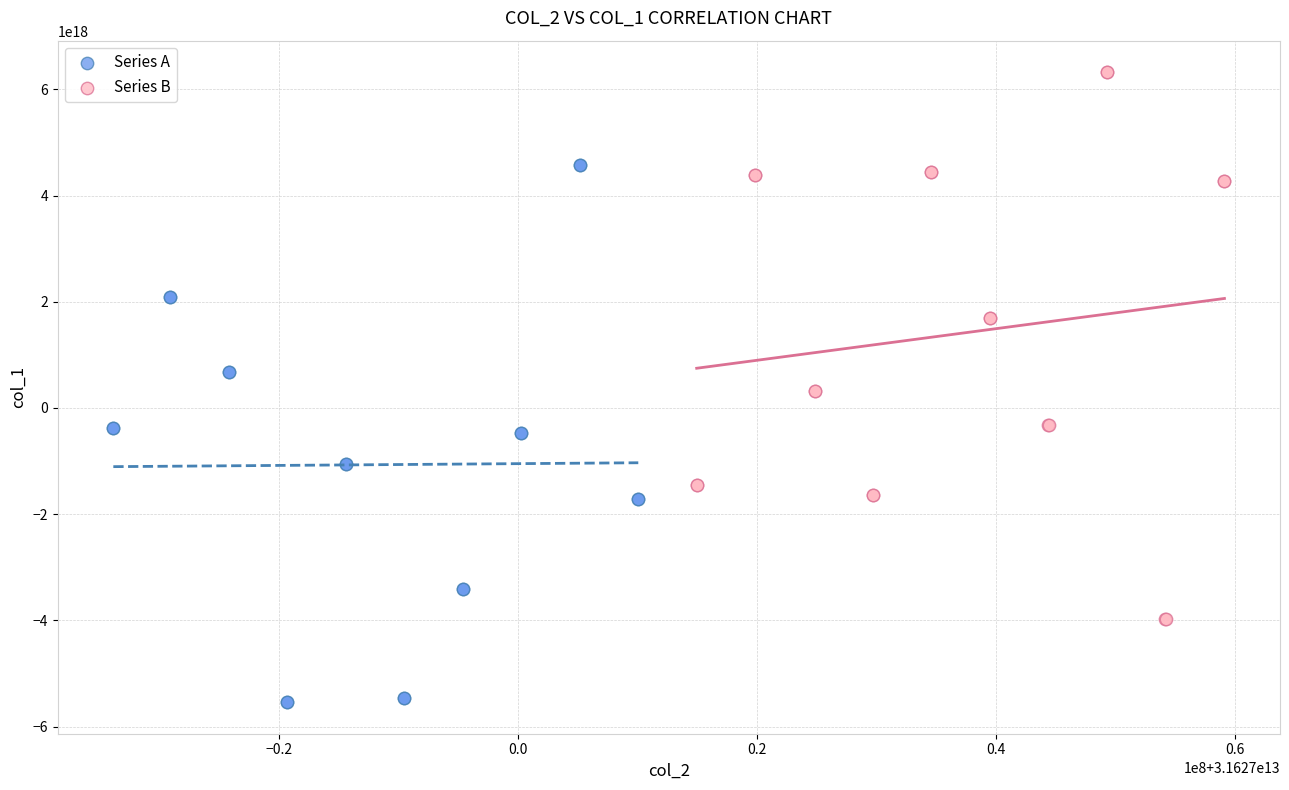

Which series reaches the maximum Y coordinate?

Series B